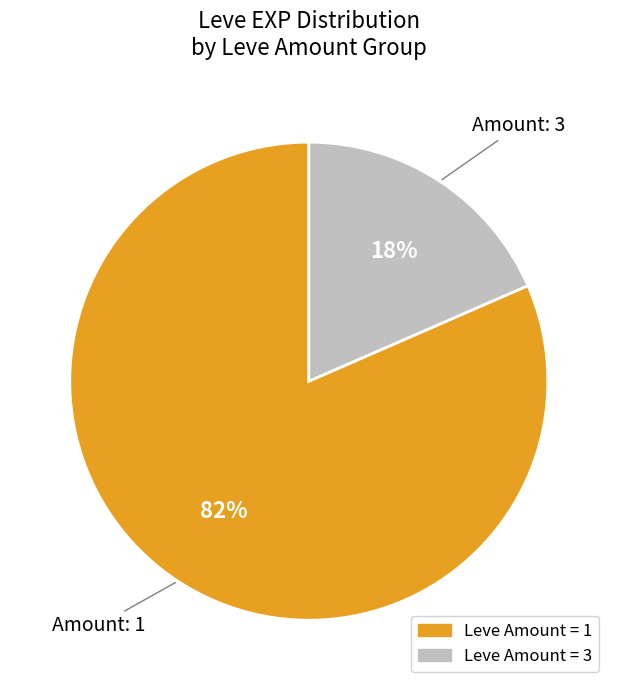

To the nearest percent, what is the average slice percentage?

50%